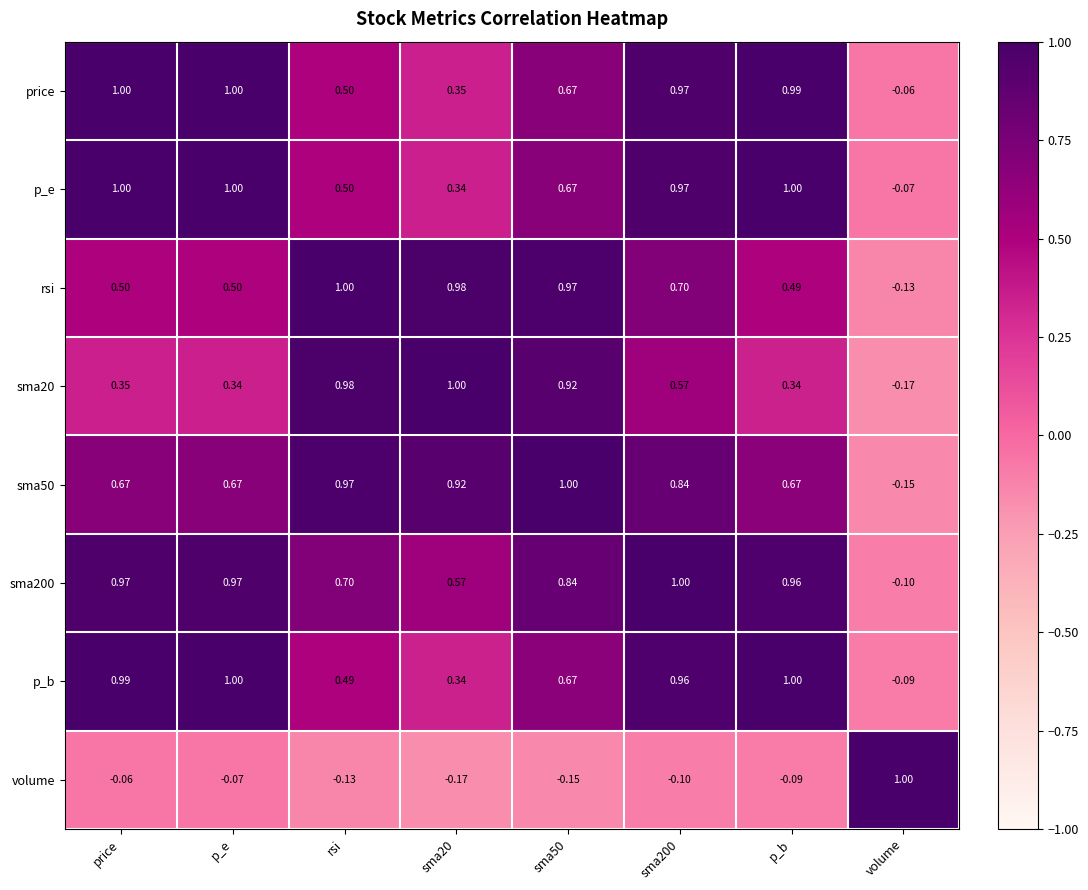

Which series has the largest total across all categories?

sma200